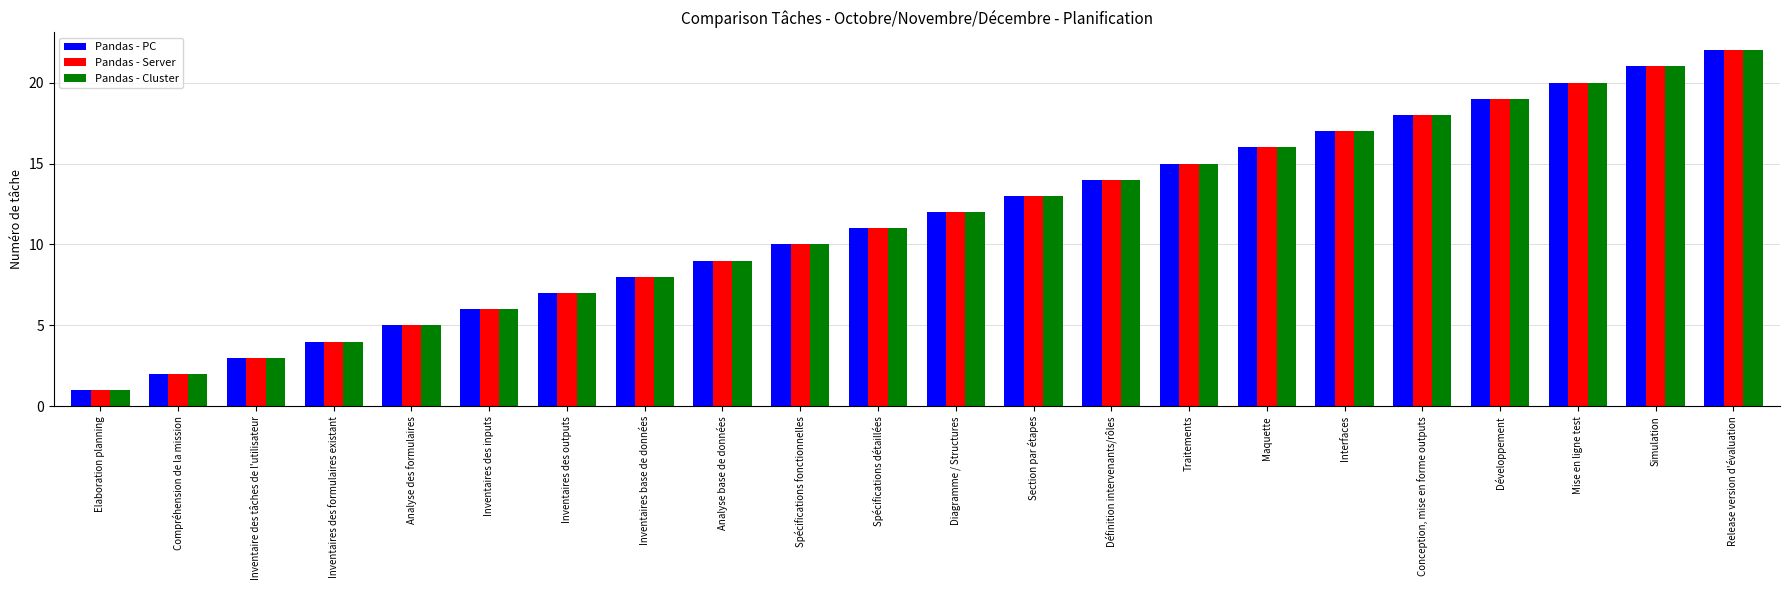

List the labels in order of Pandas - Cluster value, smallest first.

Elaboration planning, Compréhension de la mission, Inventaire des tâches de l'utilisateur, Inventaires des formulaires existant, Analyse des formulaires, Inventaires des inputs, Inventaires des outputs, Inventaires base de données, Analyse base de données, Spécifications fonctionnelles, Spécifications détaillées, Diagramme / Structures, Section par étapes, Définition intervenants/rôles, Traitements, Maquette, Interfaces, Conception, mise en forme outputs, Développement, Mise en ligne test, Simulation, Release version d'évaluation